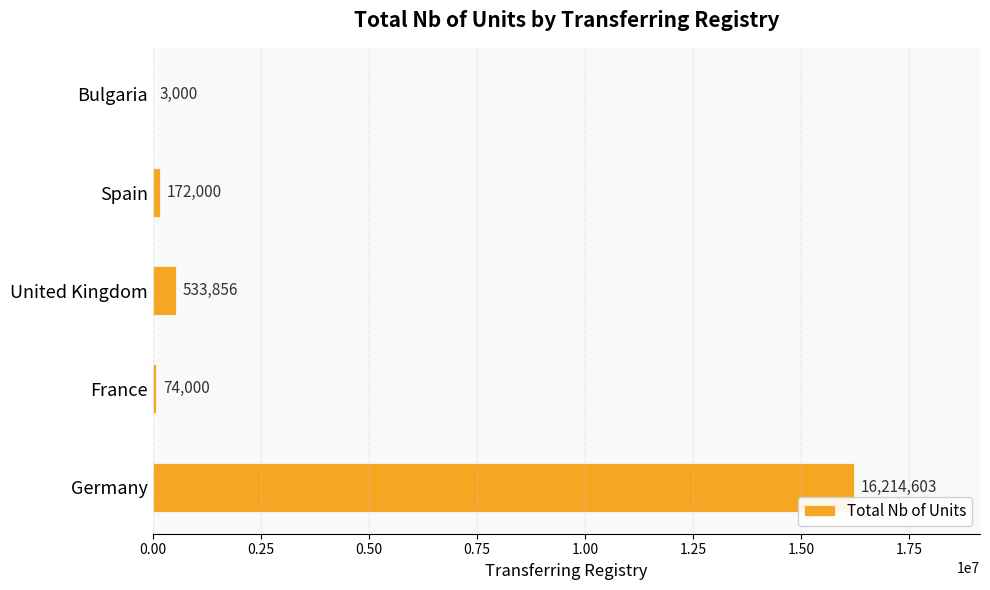

What is the maximum value shown in the chart?

16214603